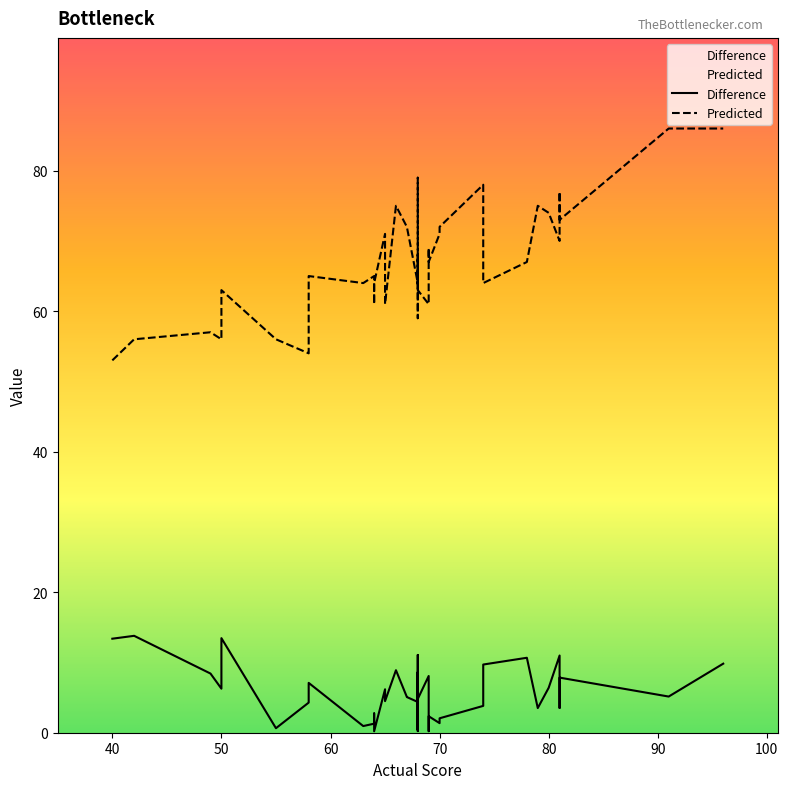

The value of Predicted at 58 is 45.1. True or false?

False